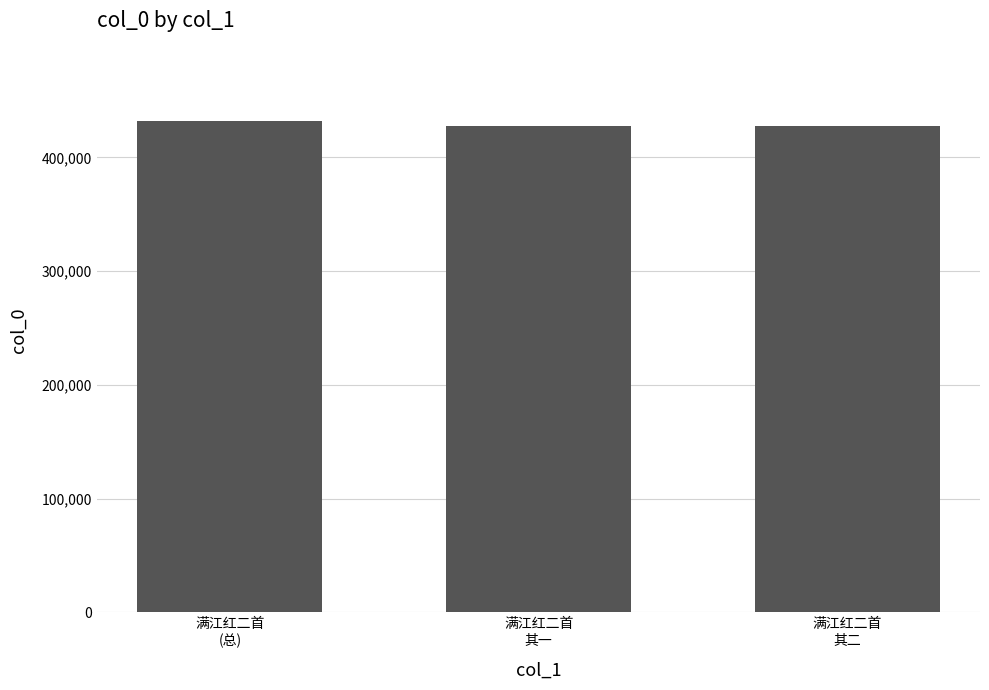

What is the value of the 2nd bar from the left?

427812